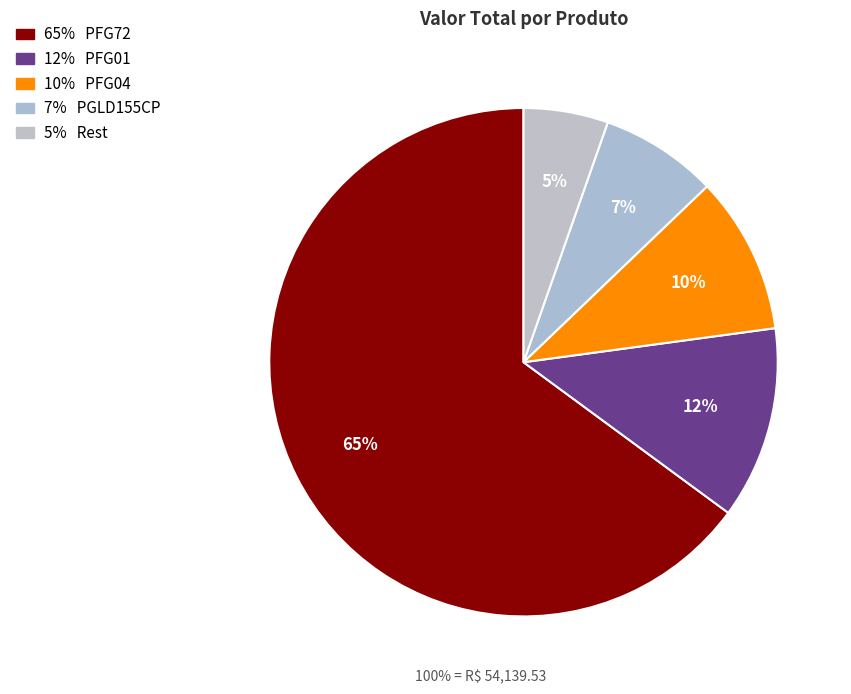

Which category has the biggest portion of the pie?

PFG72